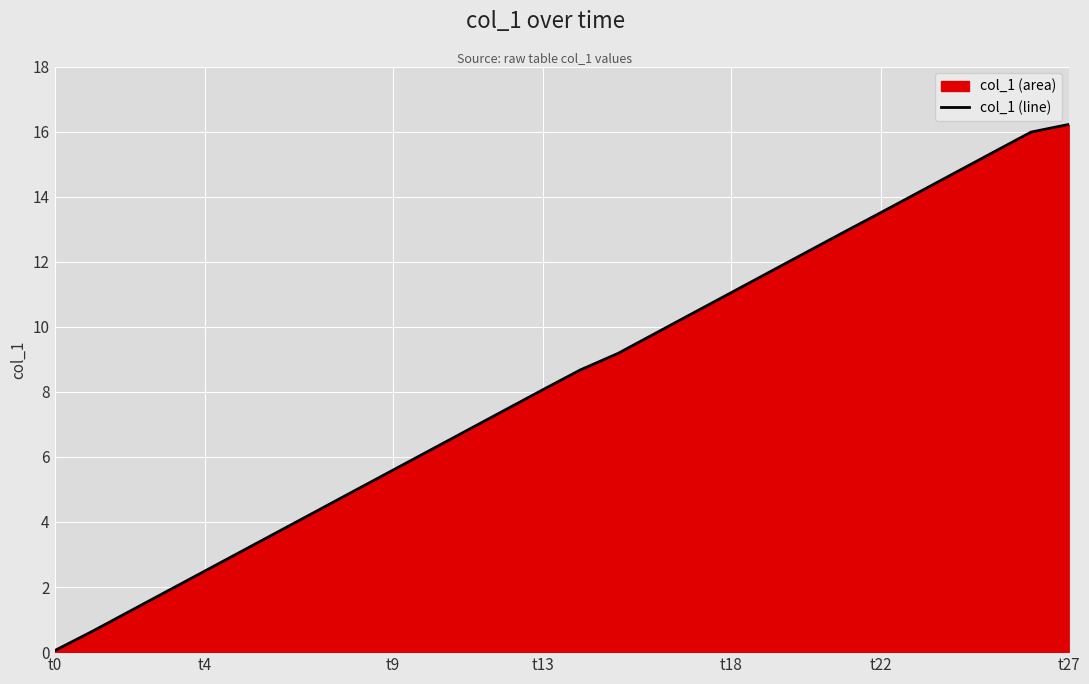

The value at t13 is 8.1. True or false?

True